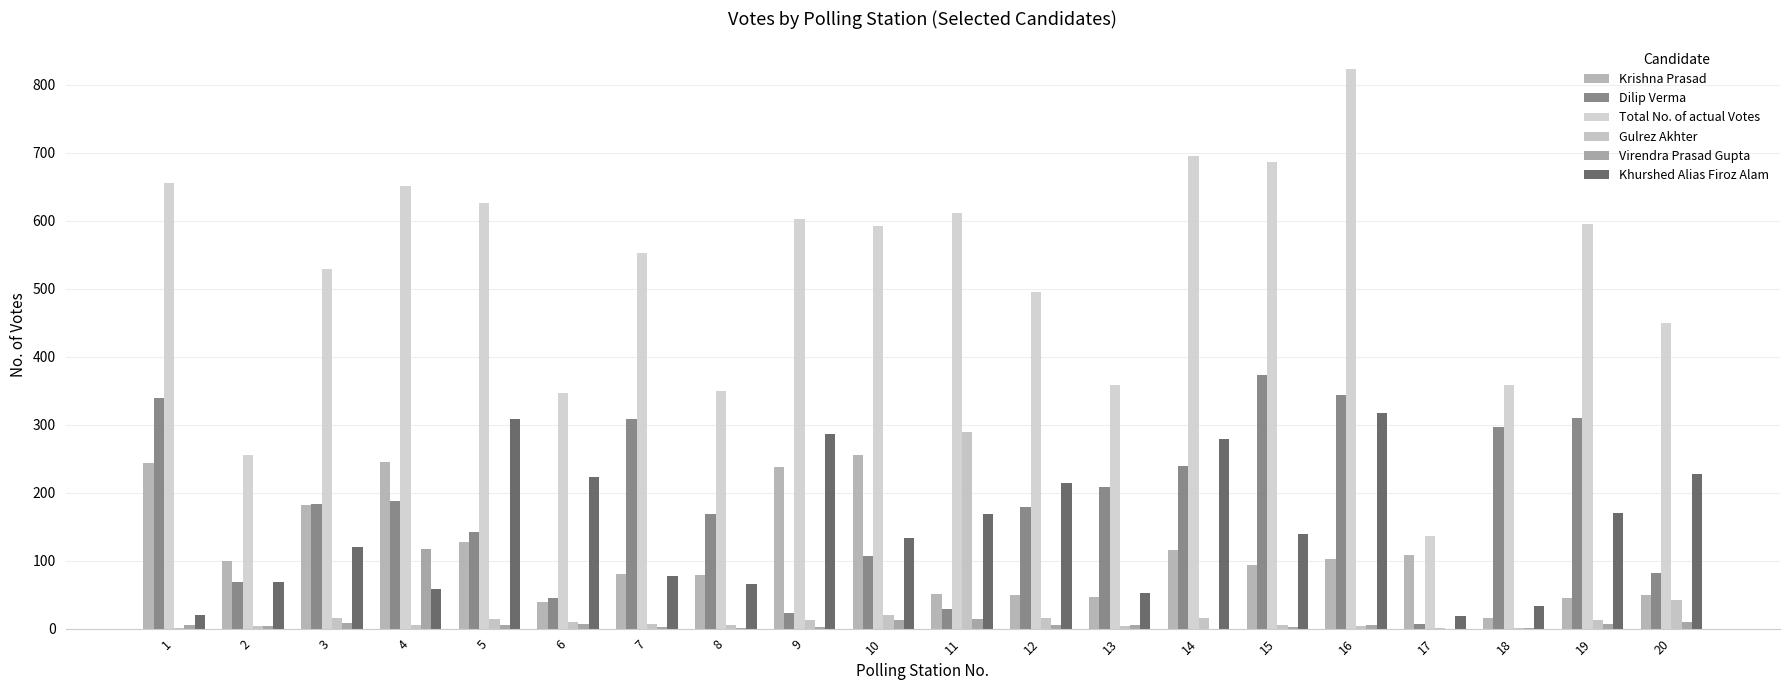

At 3, list the series in order from smallest to largest.

Virendra Prasad Gupta, Gulrez Akhter, Khurshed Alias Firoz Alam, Krishna Prasad, Dilip Verma, Total No. of actual Votes